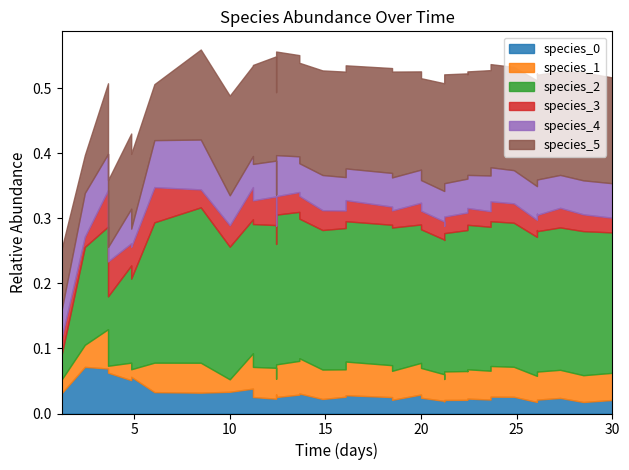

Which has a higher value, 9 or 36?

9